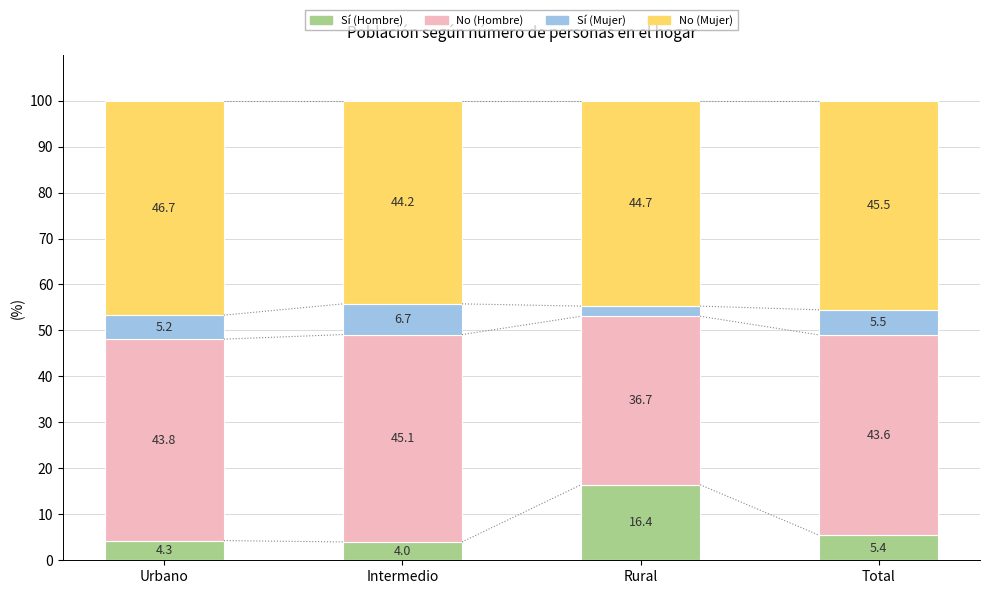

What is the total value across all series at Total?

100.0